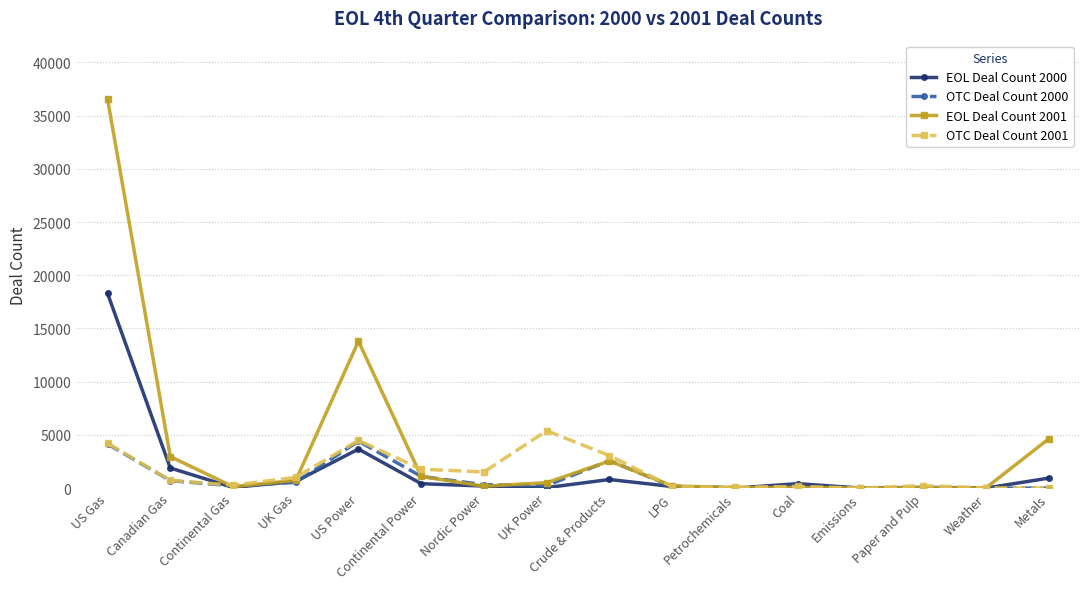

How many distinct data groups are displayed?

4